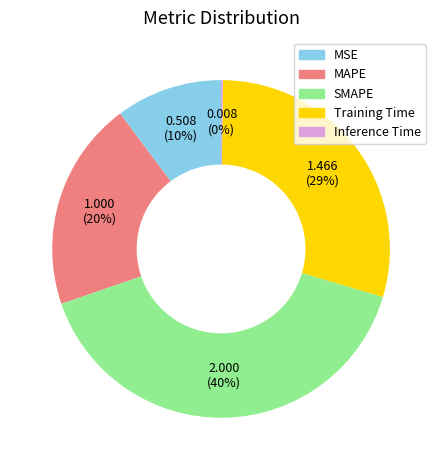

Which slice is the largest?

SMAPE